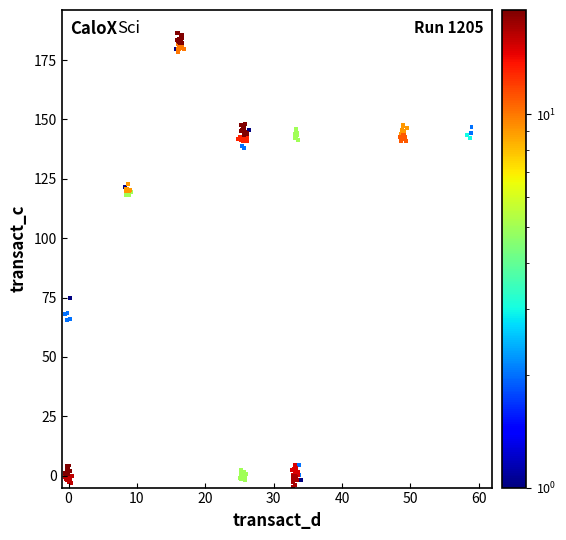

What Y value in the scatter plot is closest to 90?

74.9